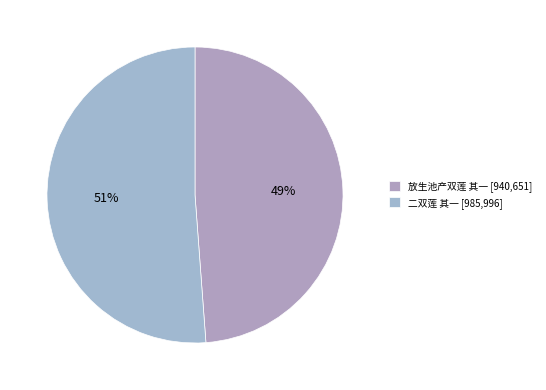

To the nearest percent, what is the difference between the largest and smallest slice percentages?

2%